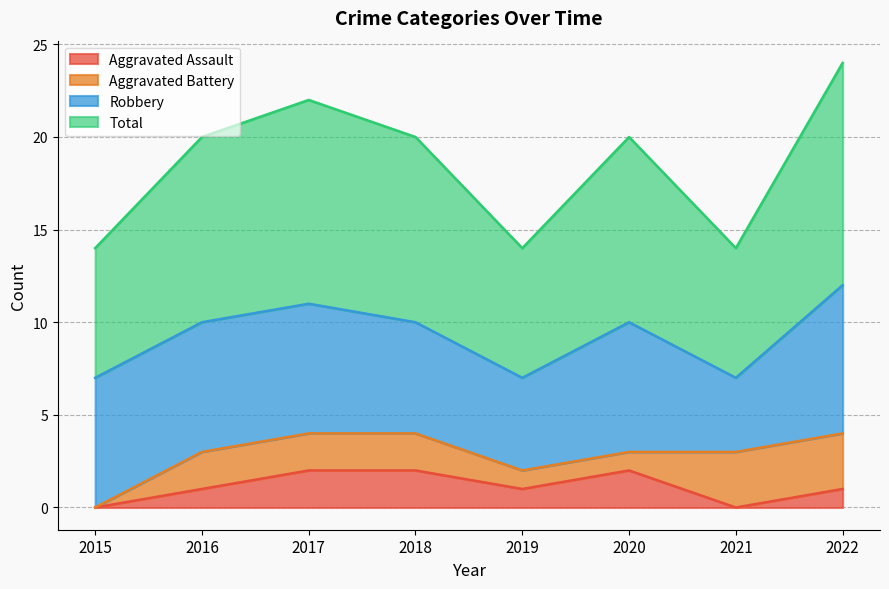

Between 2016 and 2018, which series saw the biggest shift?

Aggravated Assault